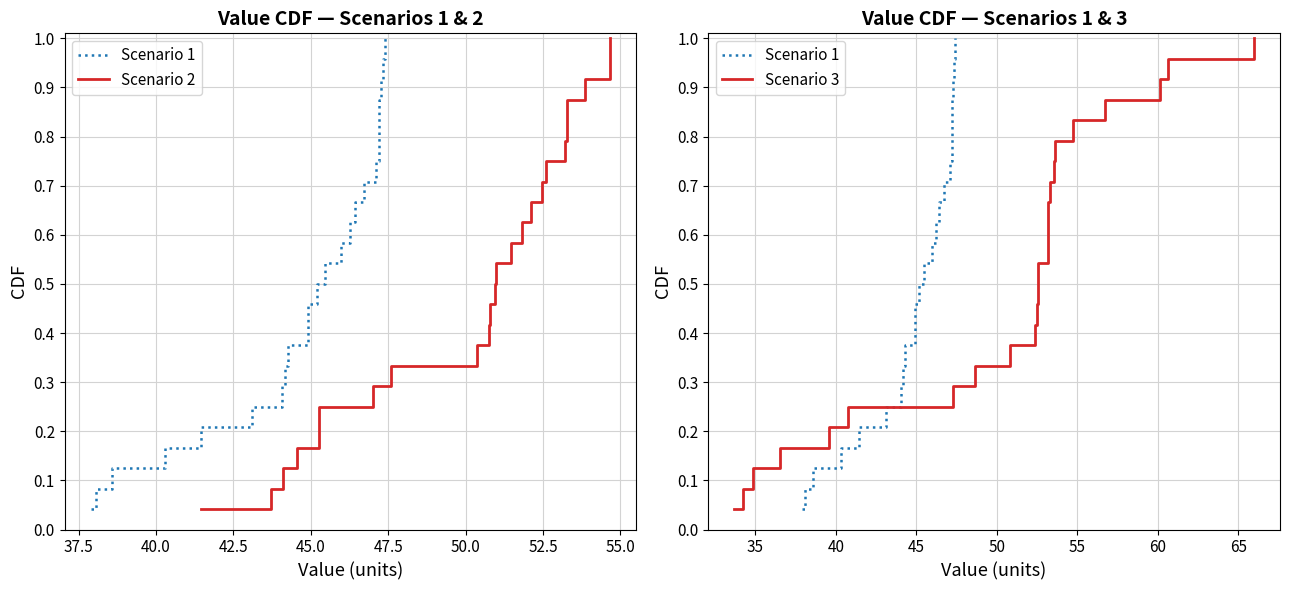

Which series has the largest total across all categories?

Scenario 1